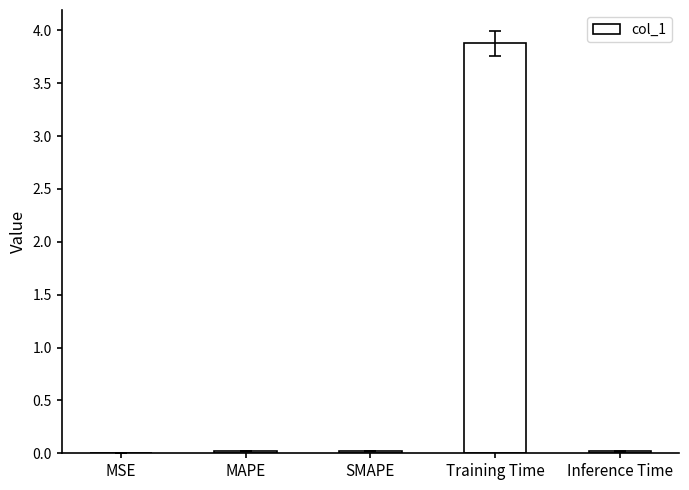

The chart shows a value of 0.0 at MSE. True or false?

True